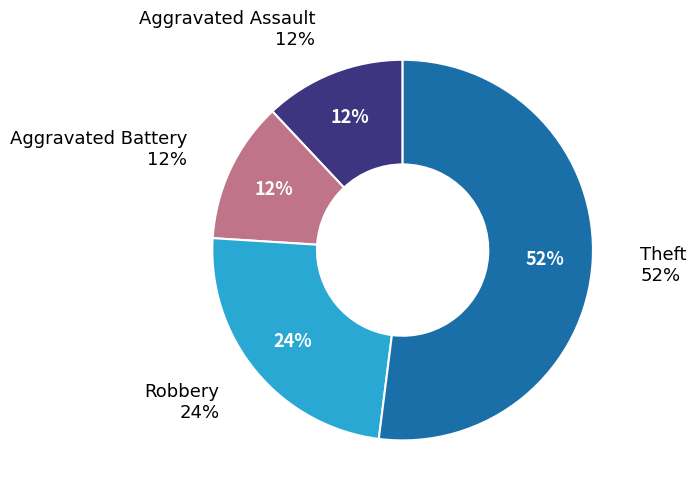

Which has a higher value, Aggravated Battery or Robbery?

Robbery